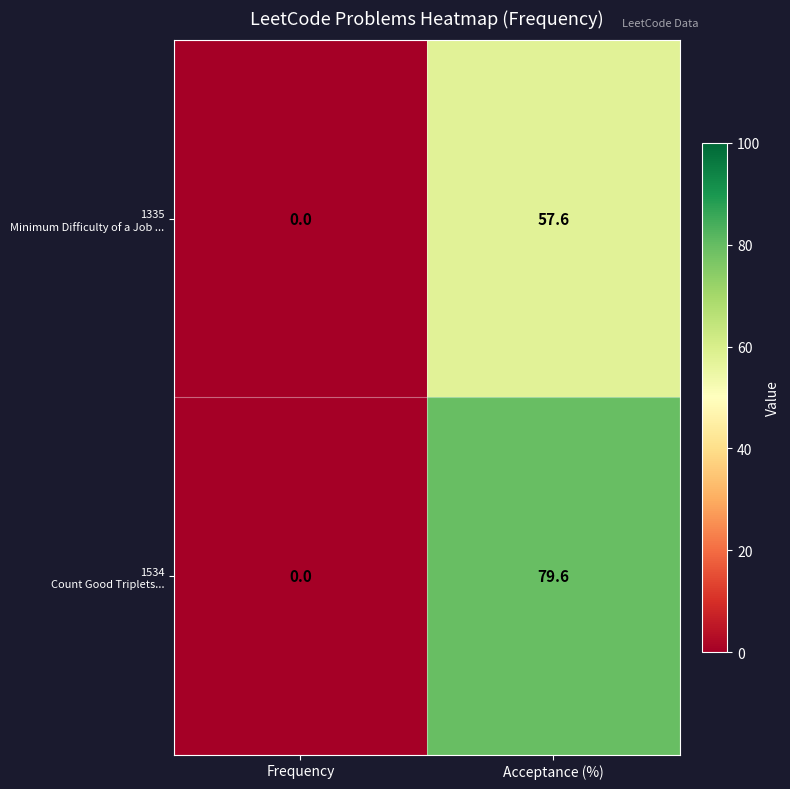

At how many categories does at least one series exceed 11?

1